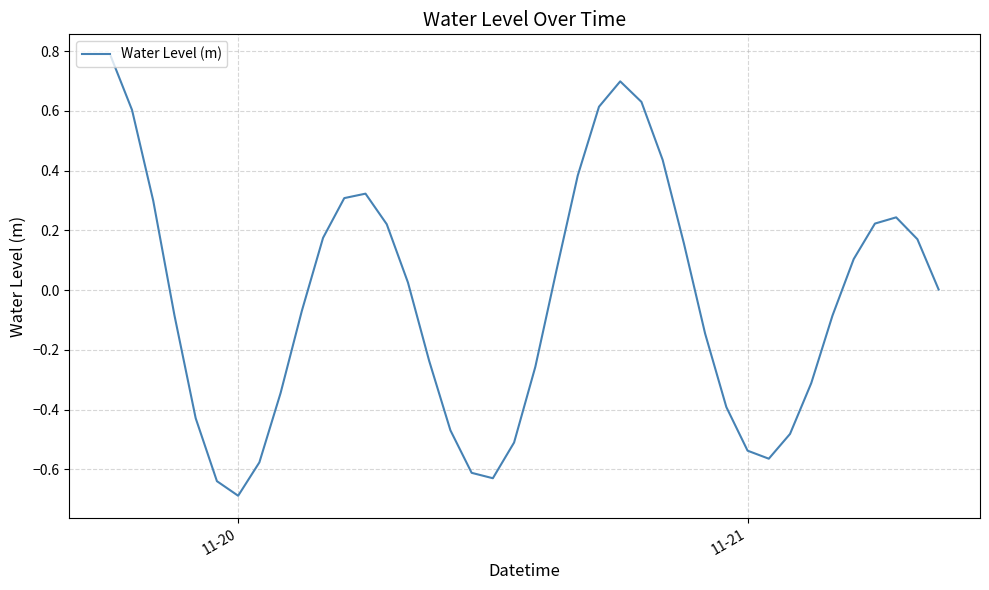

What is the minimum value shown in the chart?

-0.7